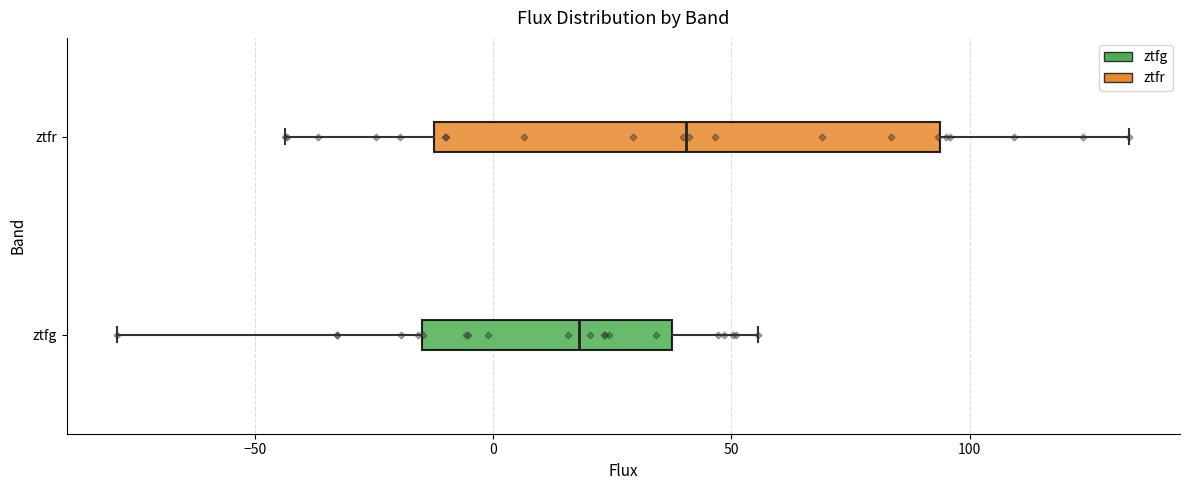

Where does the left whisker of the box for ztfg end on the x-axis? The values are not printed on the chart, so give them approximately, as read against the axis.

-80